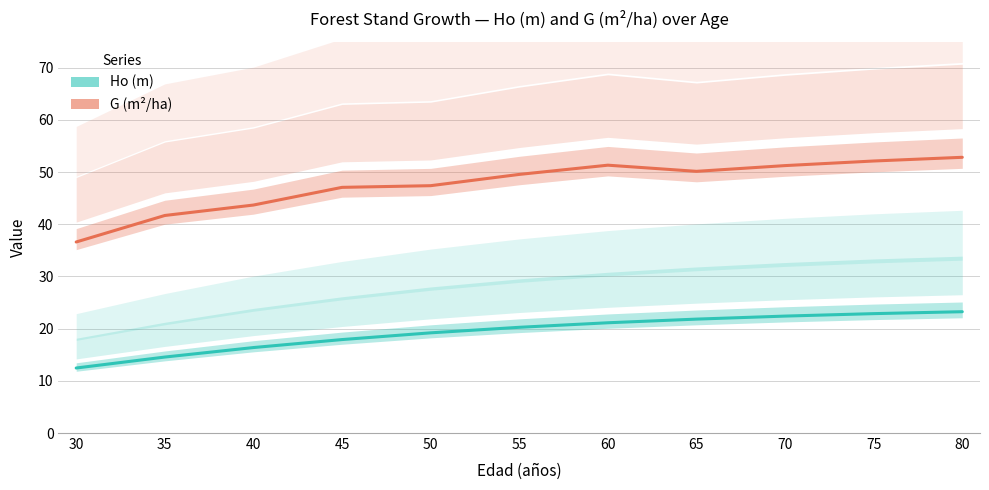

How many lines are shown in the chart?

2